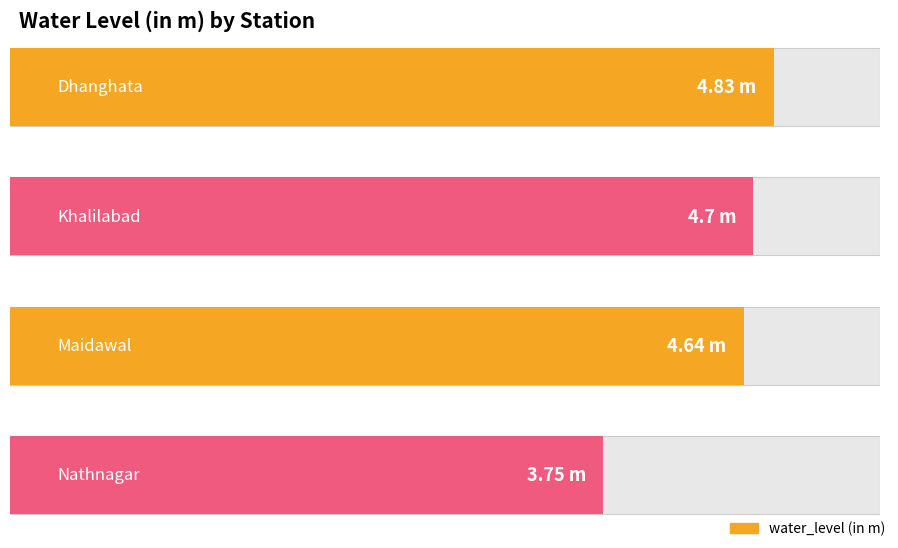

What is the approximate value at Nathnagar?

3.8